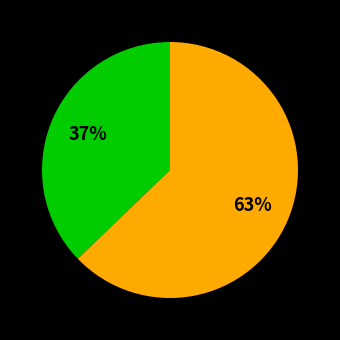

To the nearest percent, what is the average slice percentage?

50%